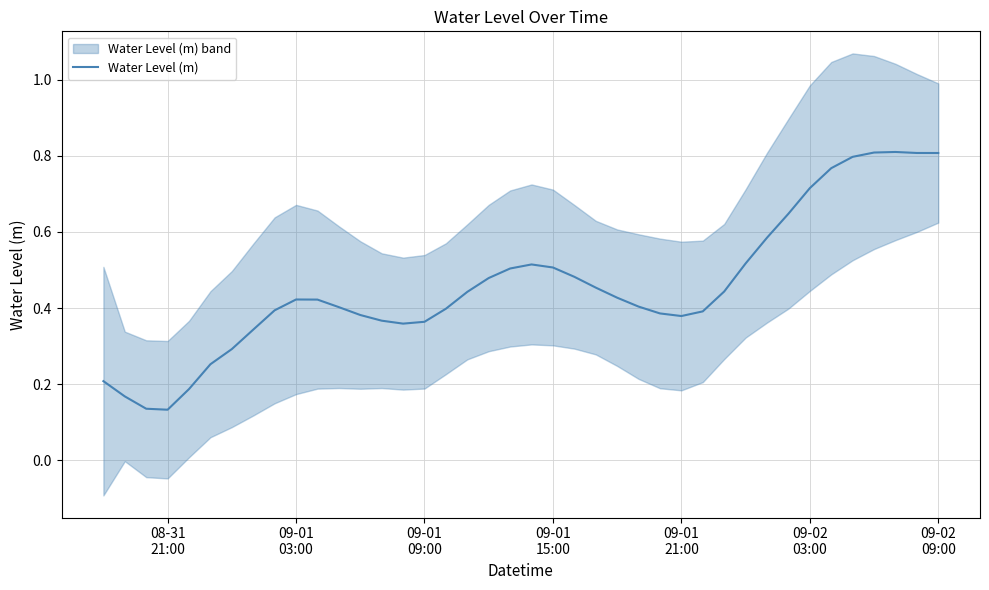

What is the greatest value displayed?

0.8